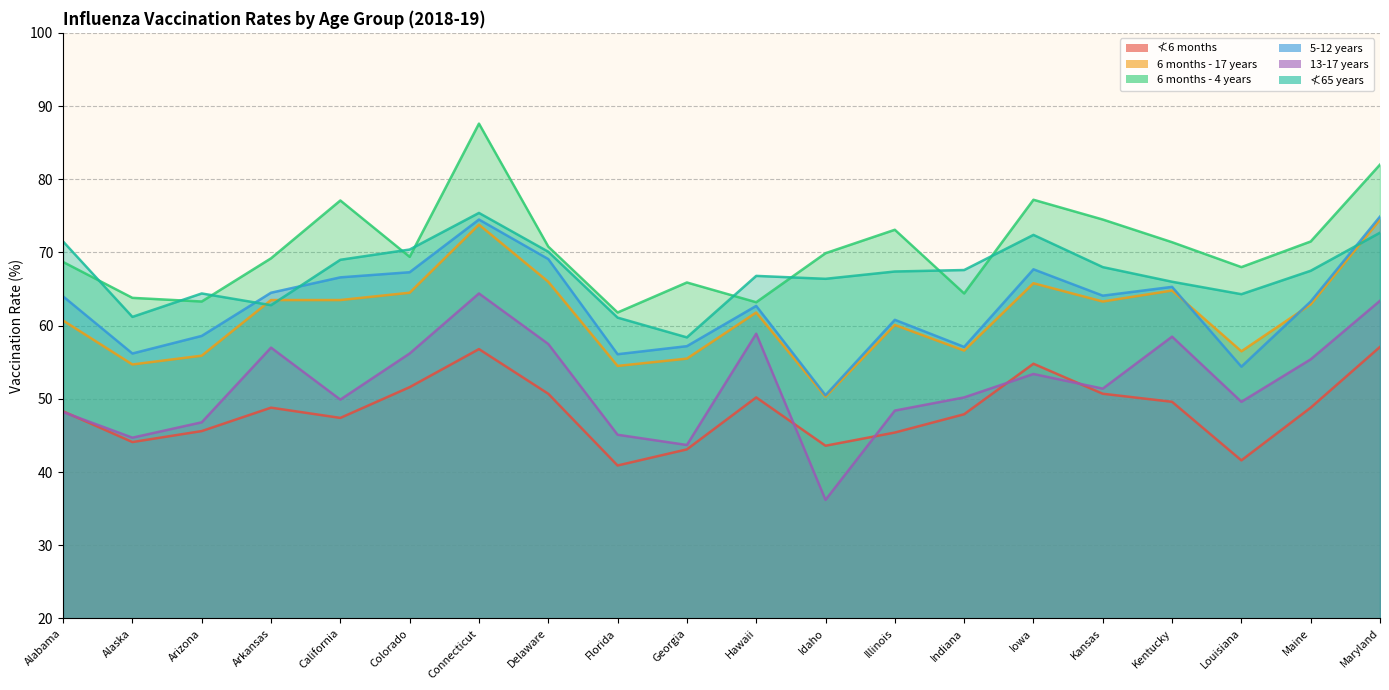

What is the total value across all series at Kansas?

372.0